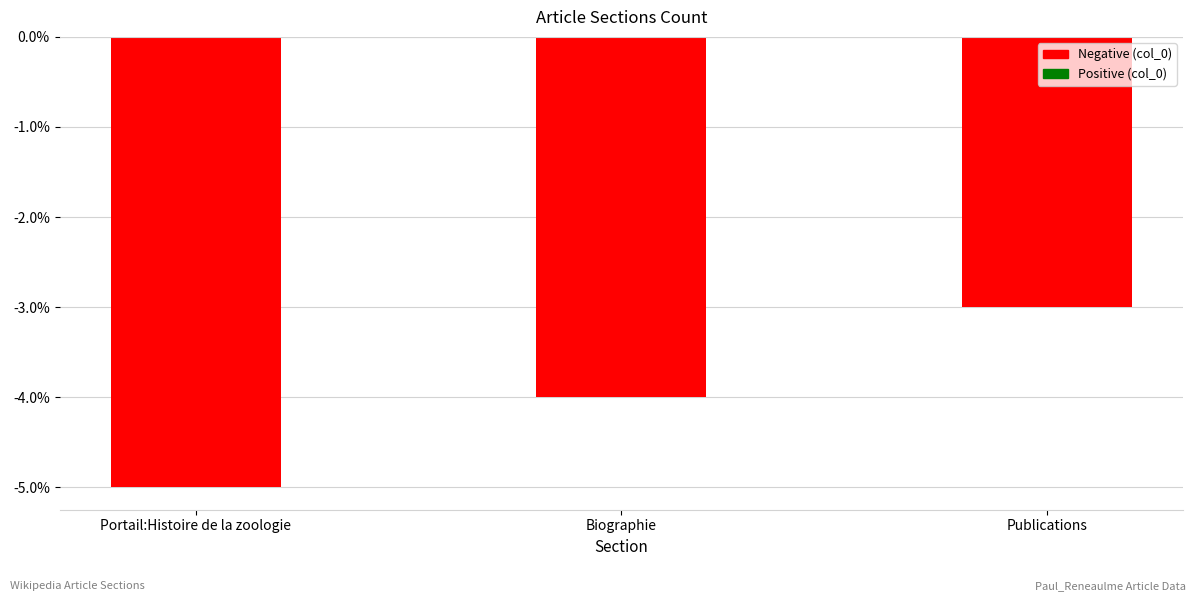

The value at Biographie is -4. True or false?

True